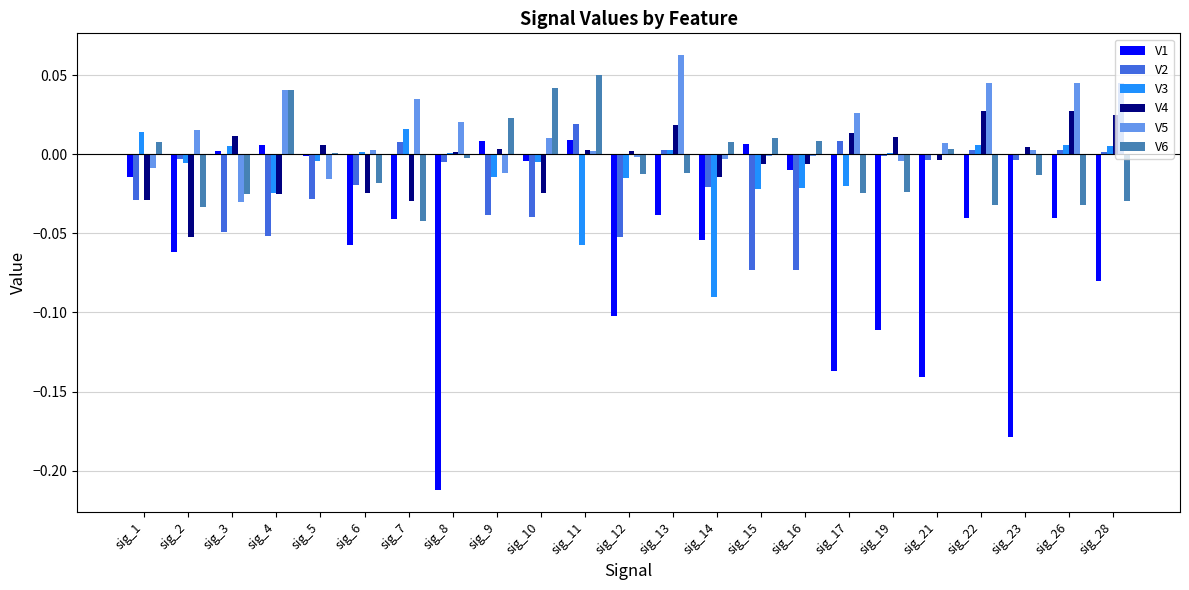

True or false: V3 has a value of 0.0 at sig_19.

True